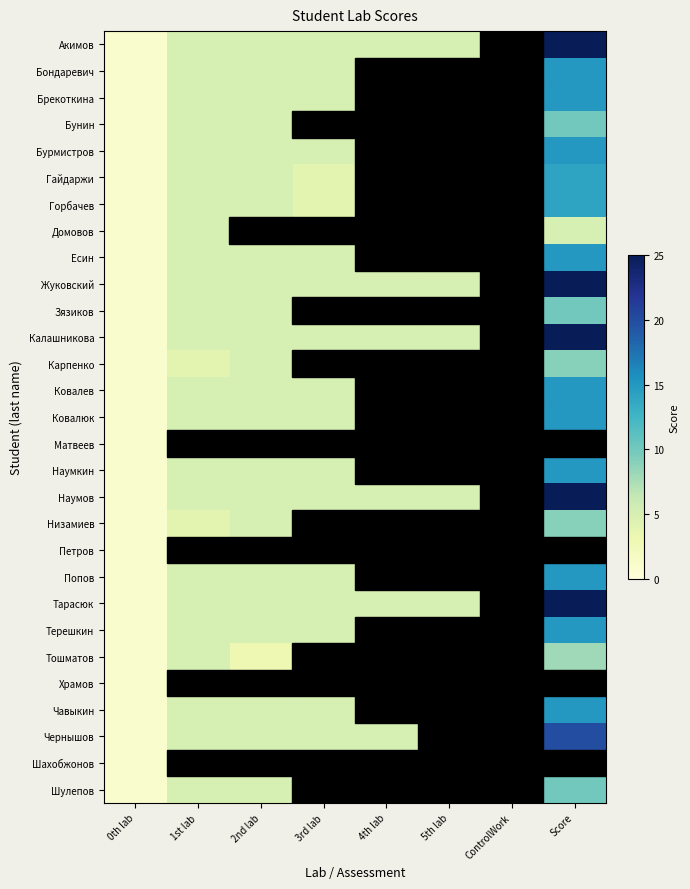

What is the approximate value of Ковалев at 2nd lab?

5.0